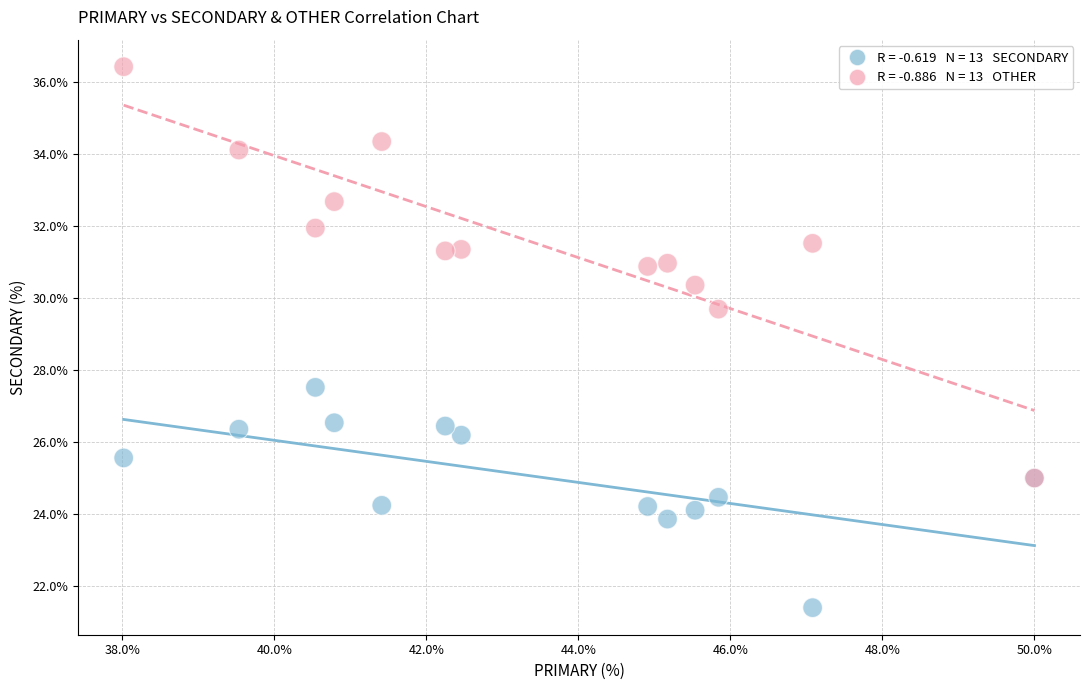

Across all series, what Y value is closest to 28?

27.5